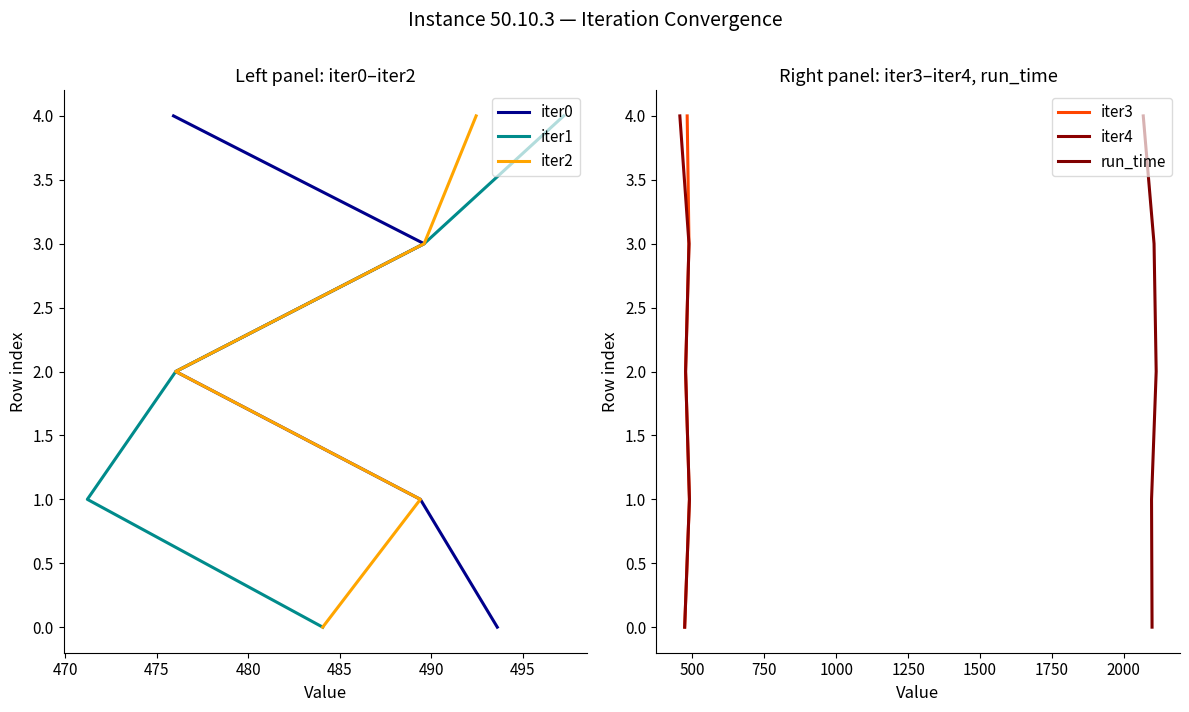

True or false: iter2 and iter3 cross at least once.

False